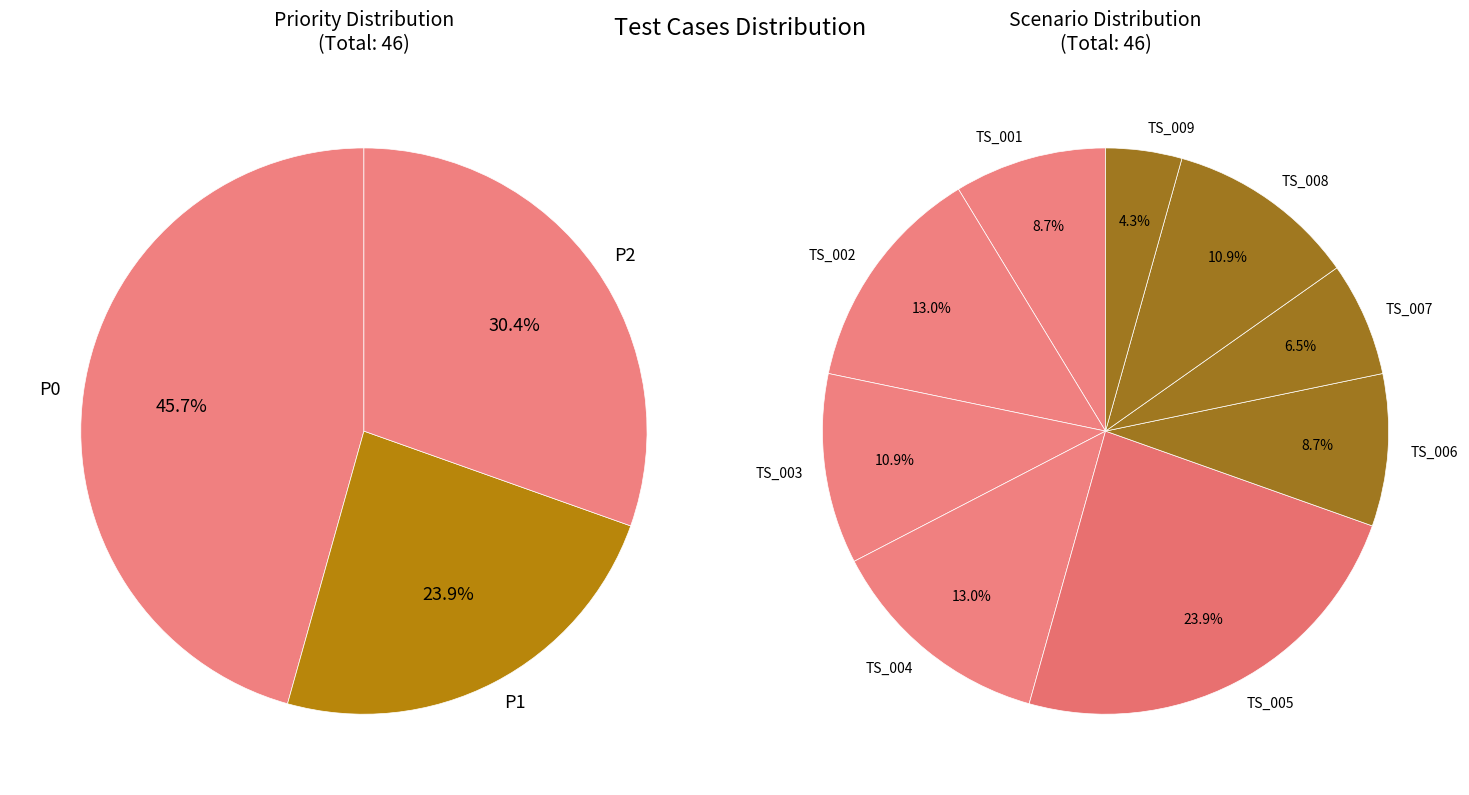

What is the smallest slice in the pie chart?

TS_009